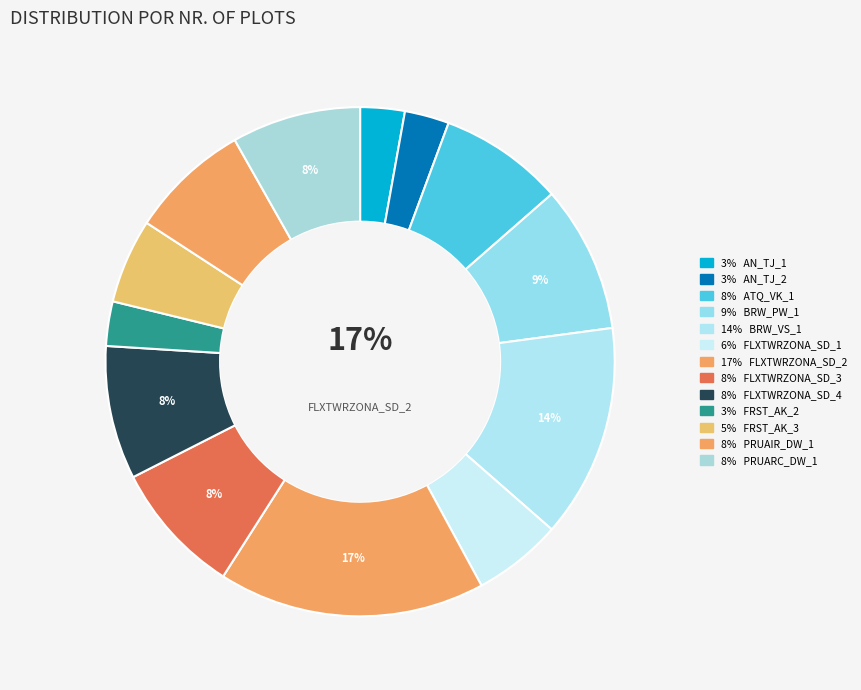

What percentage is the FLXTWRZONA_SD_4 slice, to the nearest percent?

8%